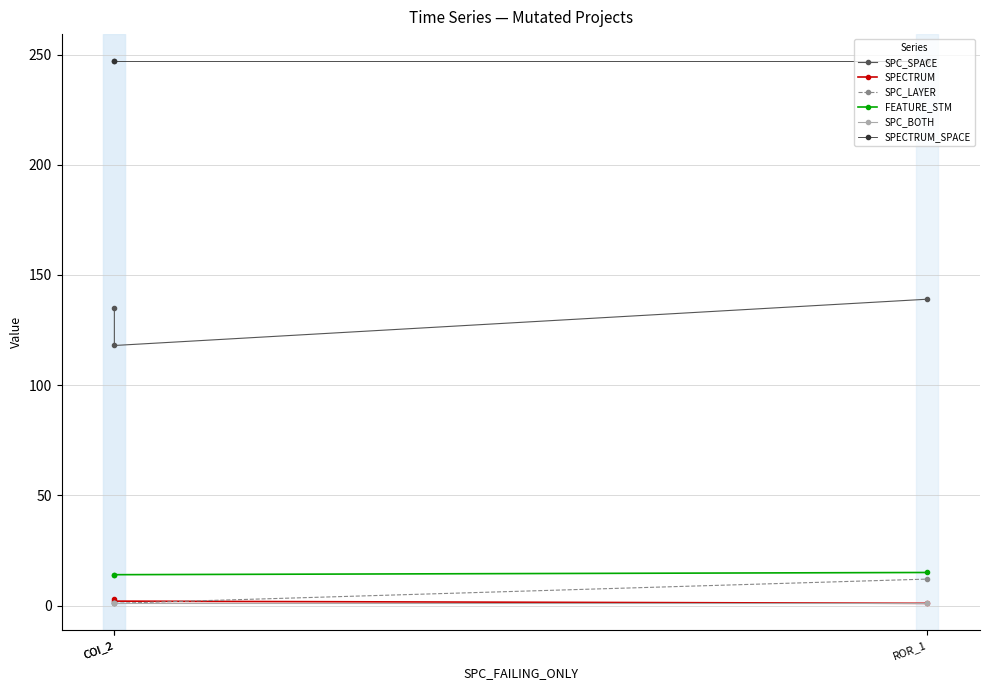

The value of FEATURE_STM at ROR_1 is 21. True or false?

False